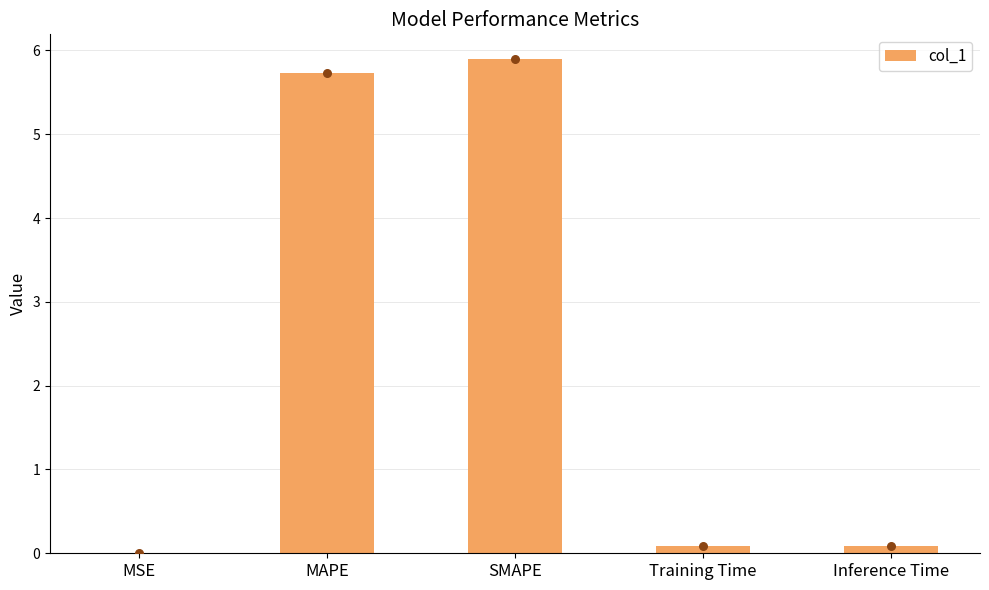

What is the change in value from MSE to Training Time?

+0.1